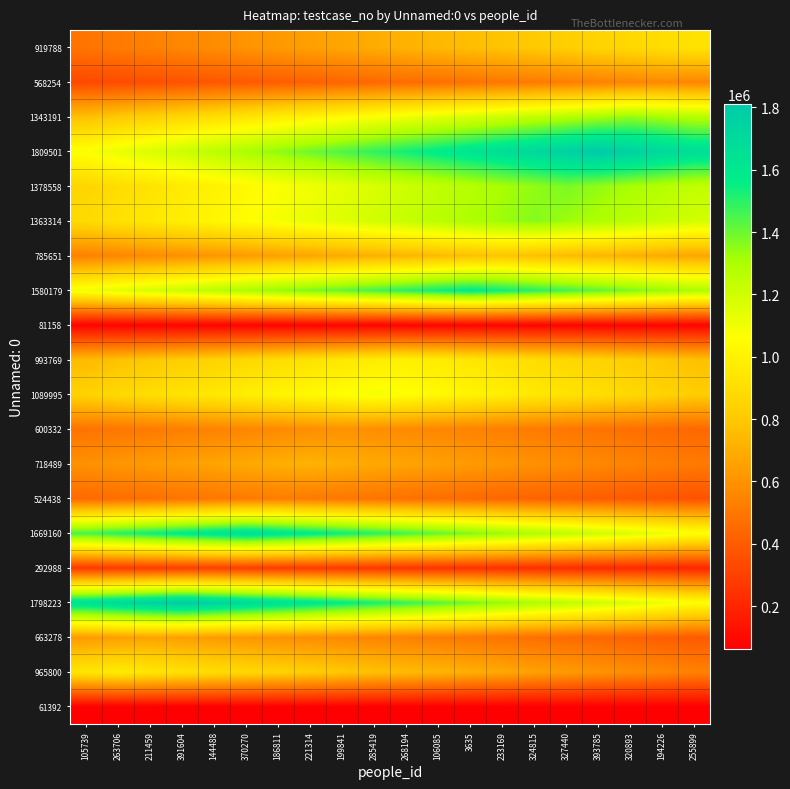

At how many categories does at least one series exceed 532588?

20